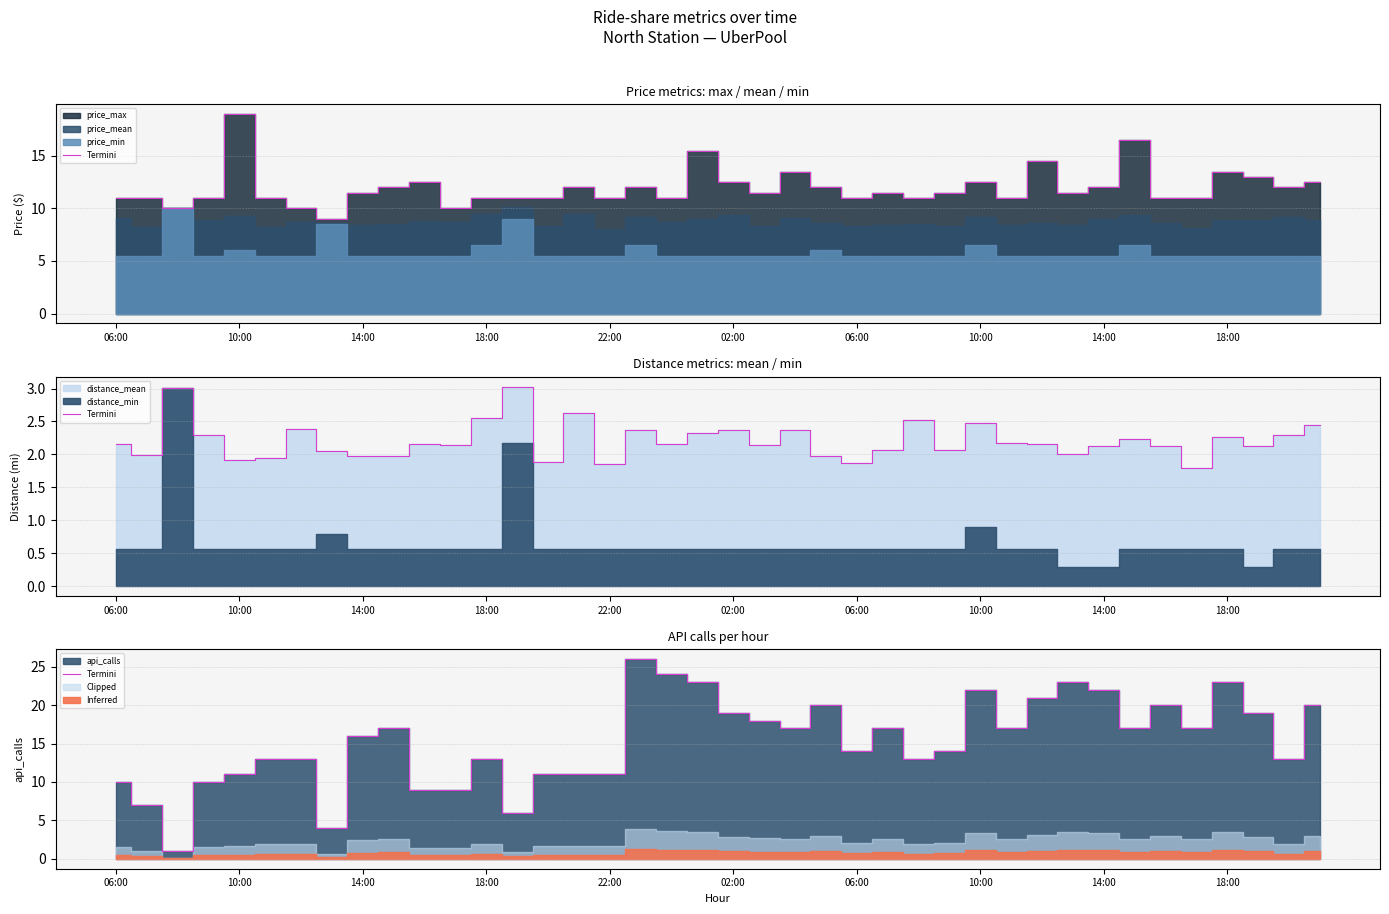

At which category does the chart reach its minimum across all series?

14:00